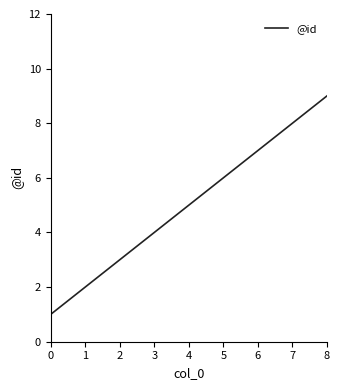

Reading left to right, what are all the values shown in this chart?

1	2	3	4	5	6	7	8	9